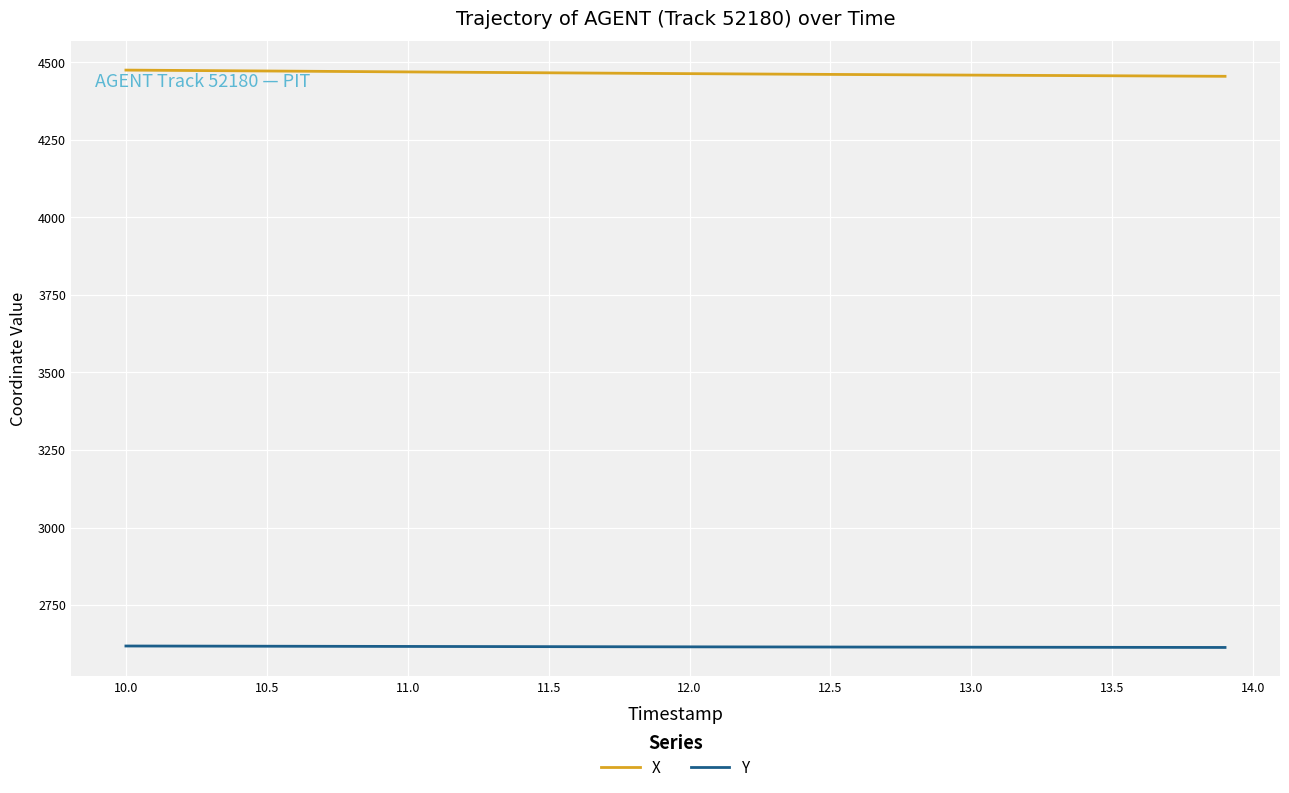

What is the difference between the maximum and second lowest values in the X series?

19.6